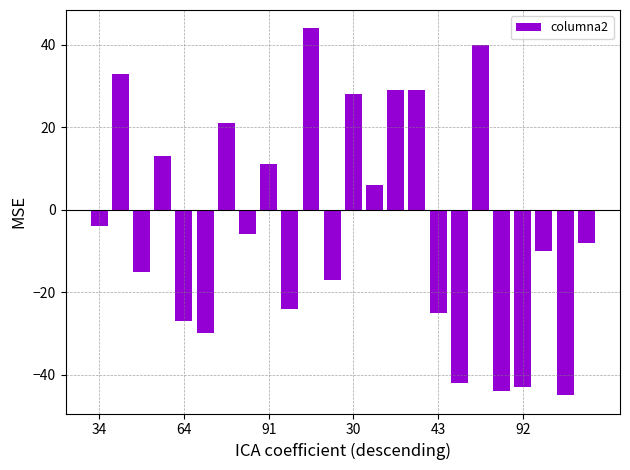

How many bars are there in total?

24